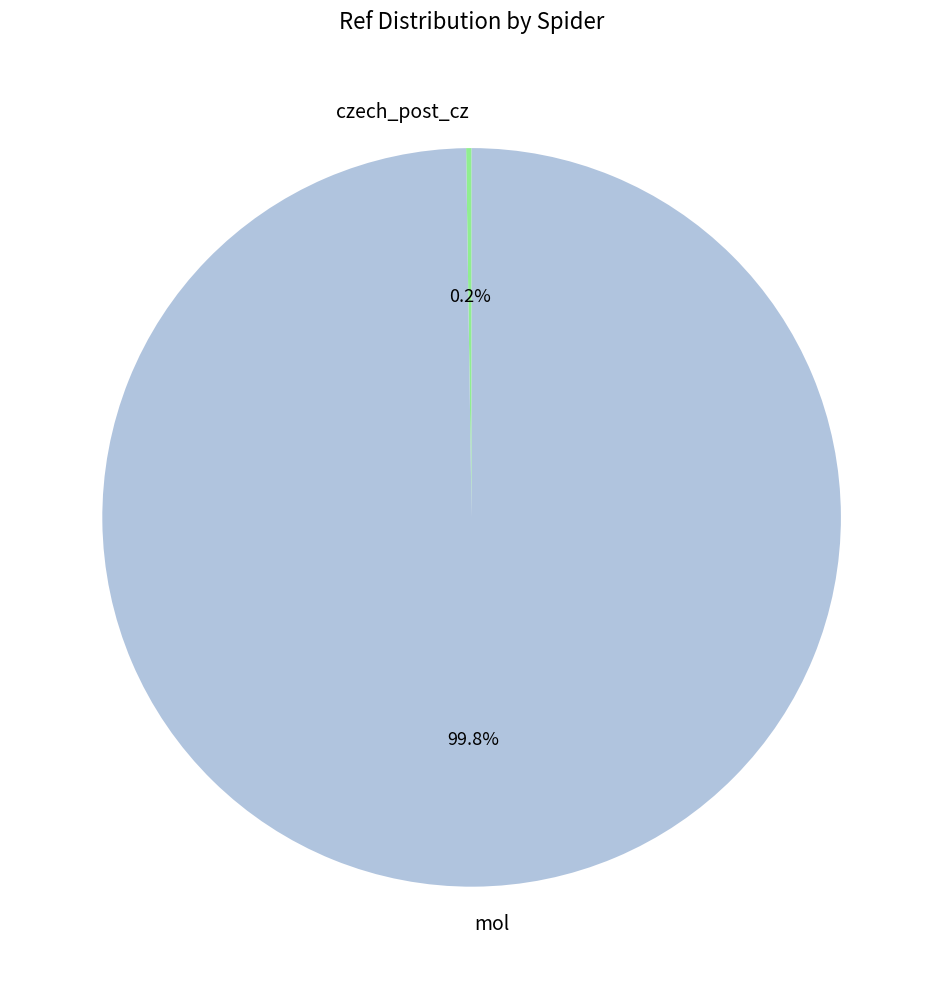

What is the largest slice in the pie chart?

mol